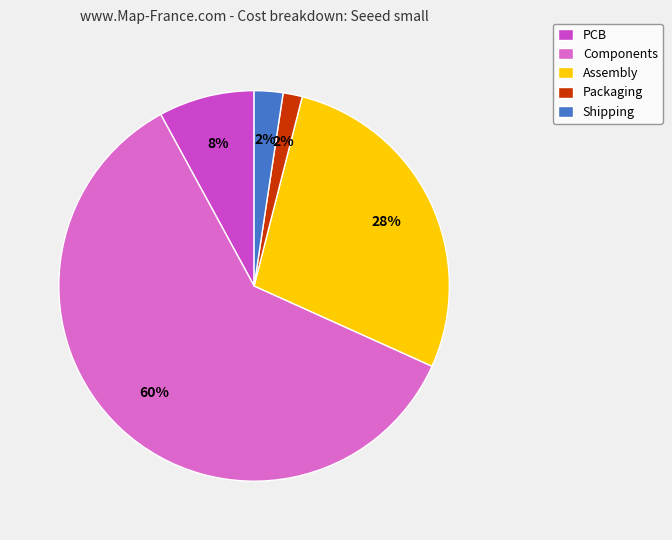

To the nearest percent, what portion does Packaging represent?

2%